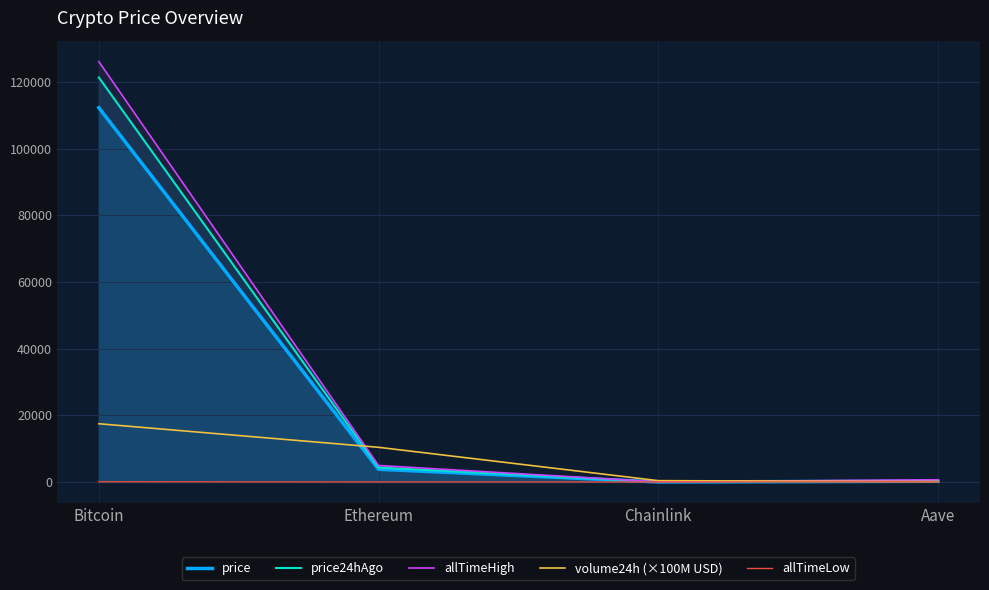

Rank the series by their maximum value, from lowest to highest.

allTimeLow, volume24h (×100M USD), price, price24hAgo, allTimeHigh